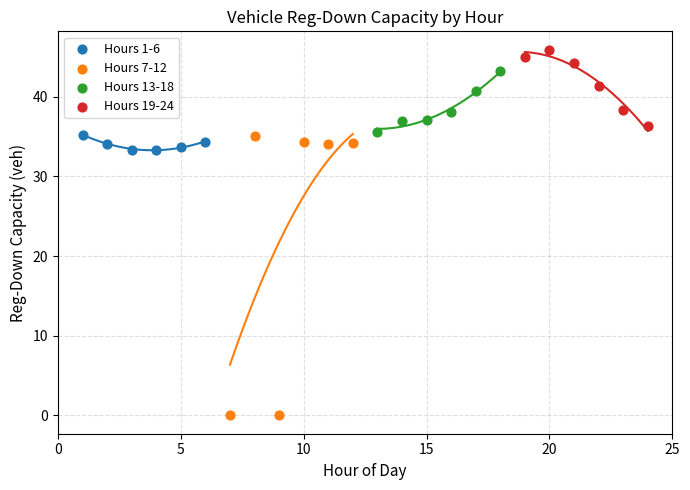

What are all the series names shown in the legend?

Hours 1-6, Hours 7-12, Hours 13-18, Hours 19-24